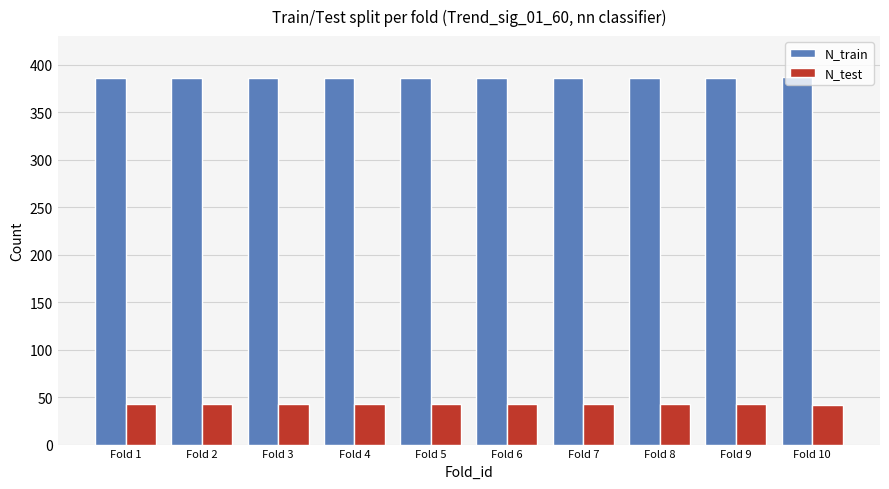

At Fold 1, list the series in order from smallest to largest.

N_test, N_train